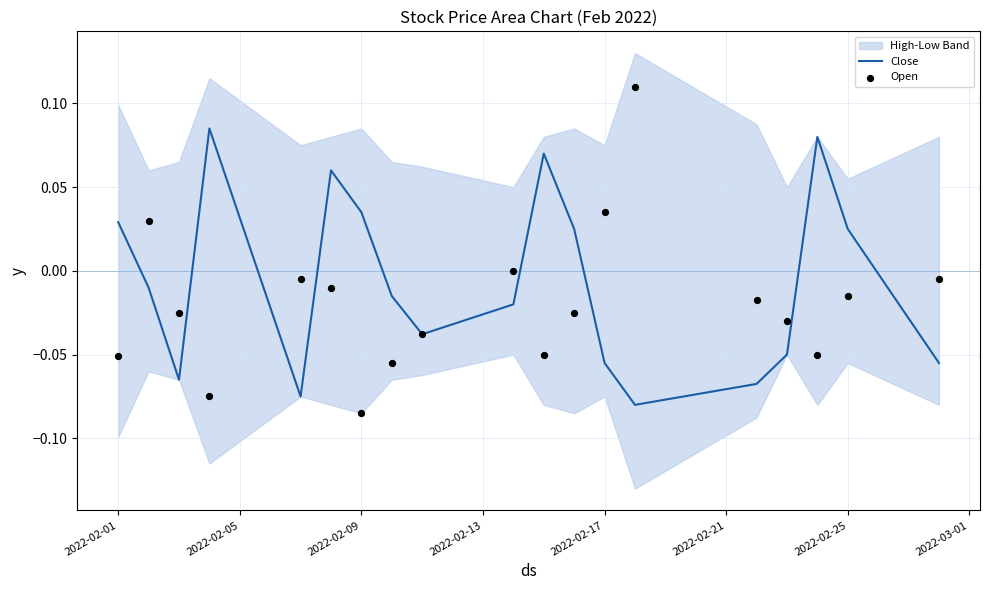

Where does the Close series first go above 0?

2022-02-01